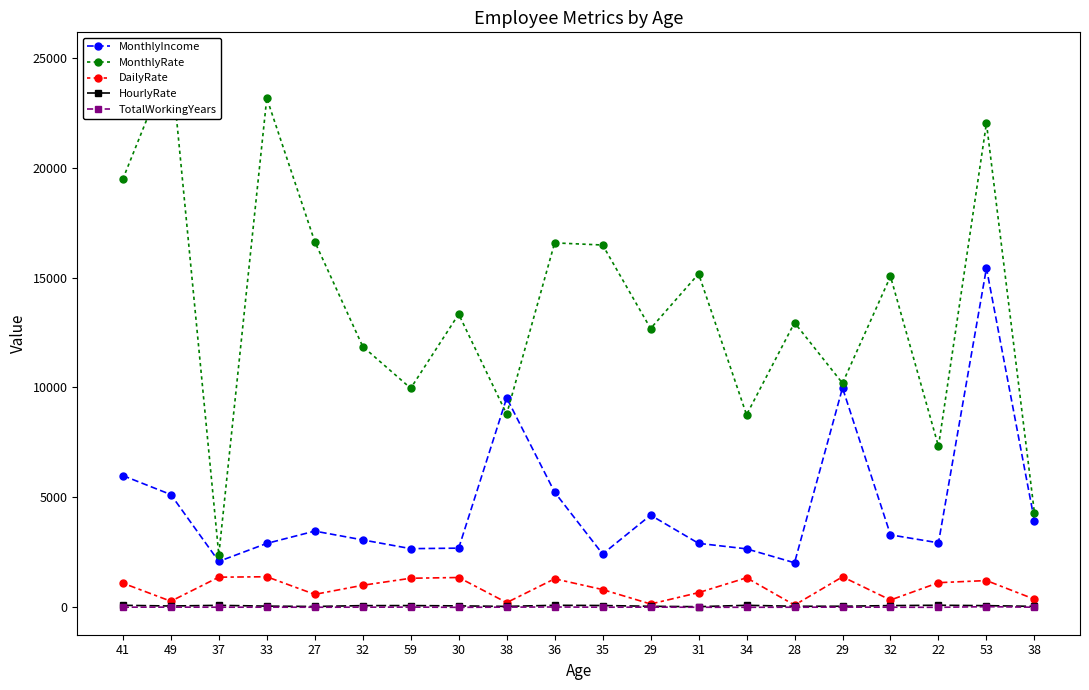

What is the sum of all DailyRate values?

17456